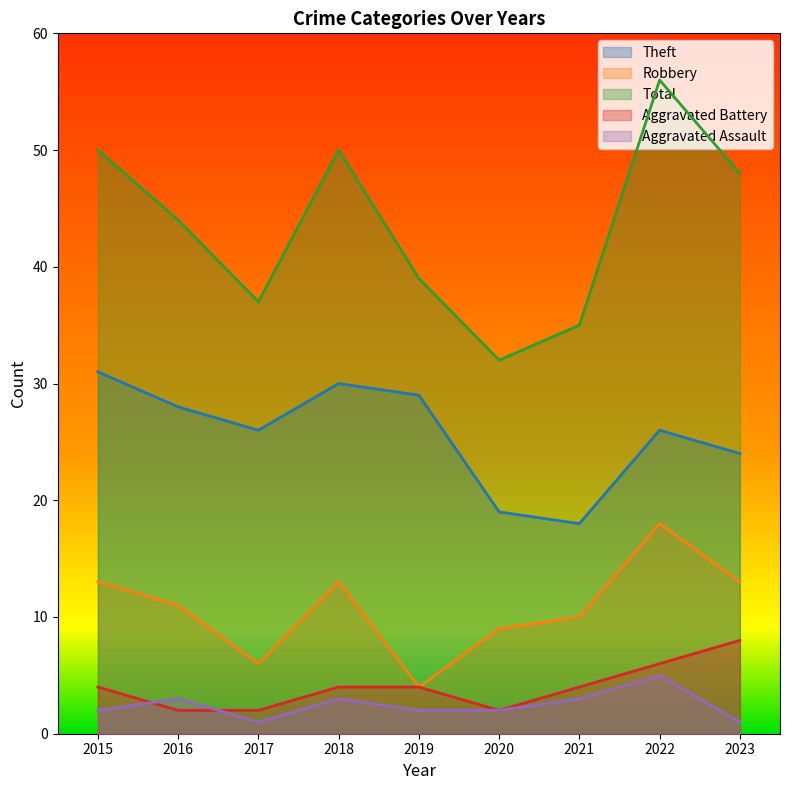

Which series has the widest spread of values?

Total